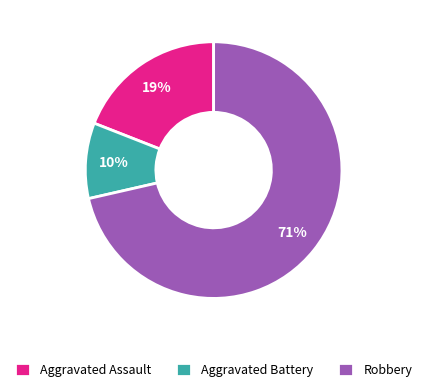

How many slices are in this pie chart?

3